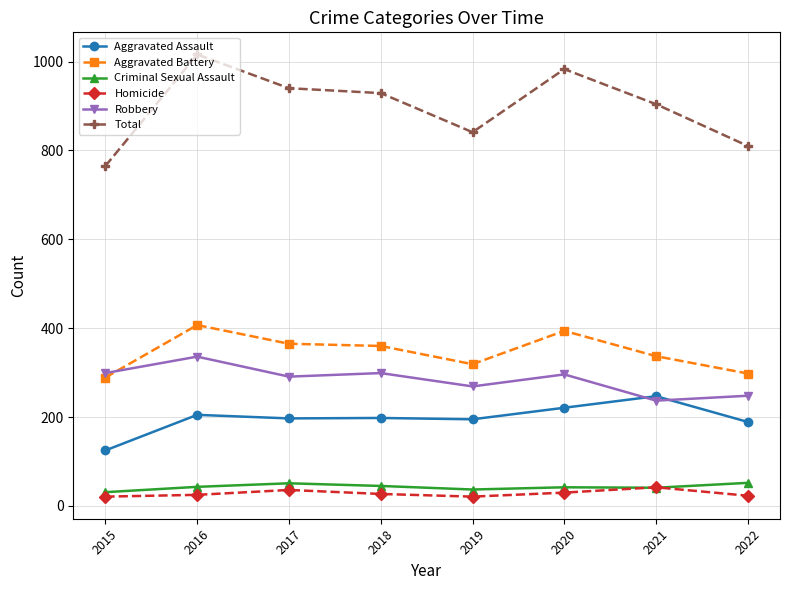

What value does the Criminal Sexual Assault series have at 2020, to the nearest 5?

40